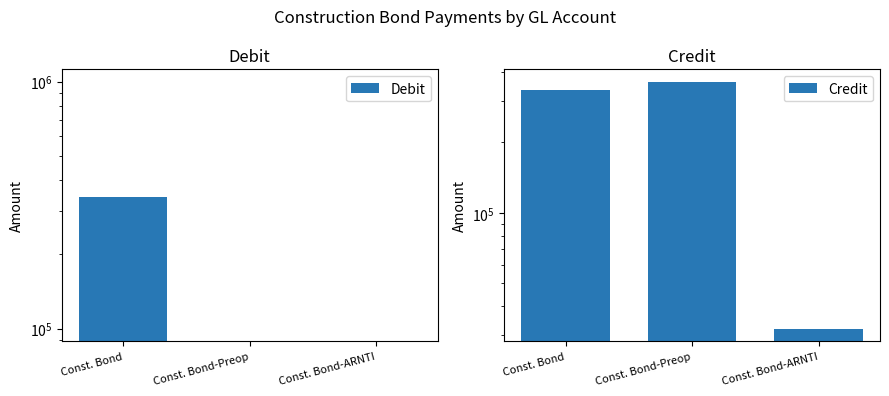

List the series in order of their overall mean, highest first.

Credit, Debit